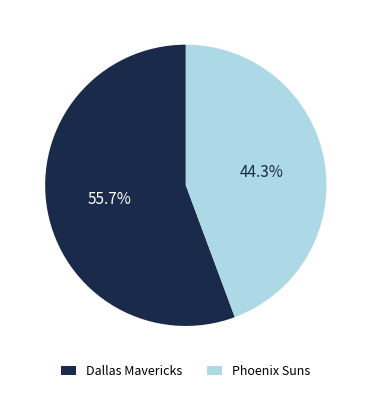

Which category has the smallest portion of the pie?

Phoenix Suns